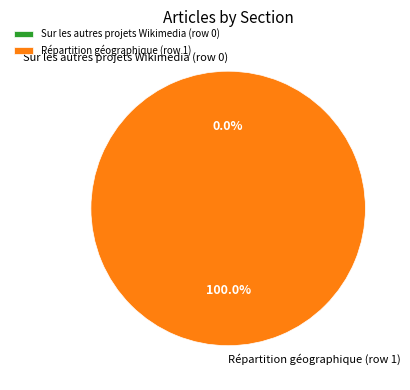

Rank the categories by value from lowest to highest.

Sur les autres projets Wikimedia (row 0), Répartition géographique (row 1)